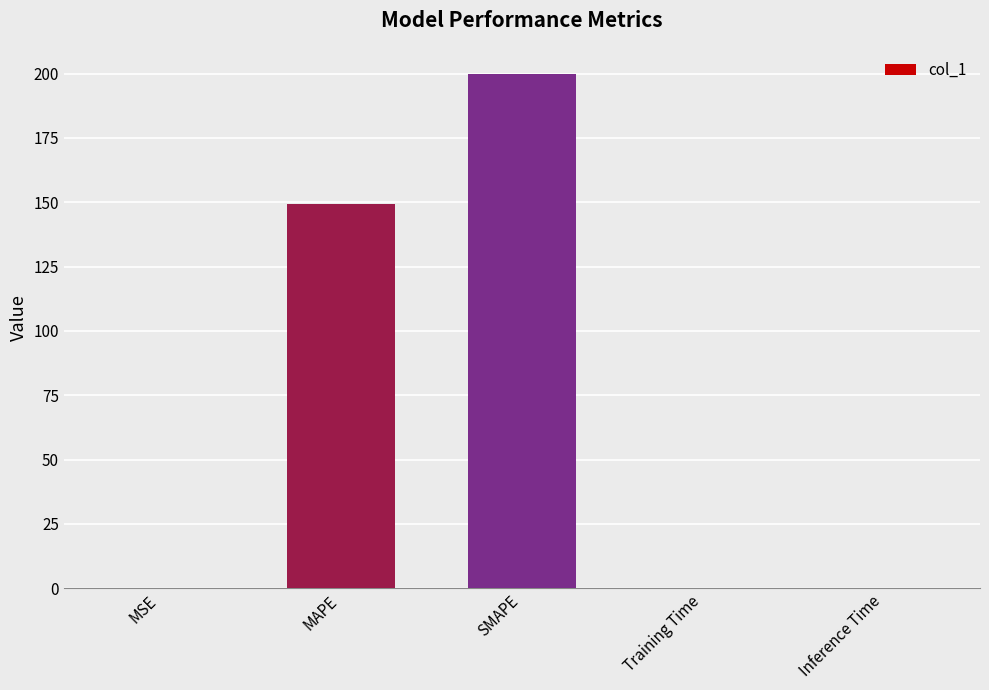

What is the sum of all values?

349.3